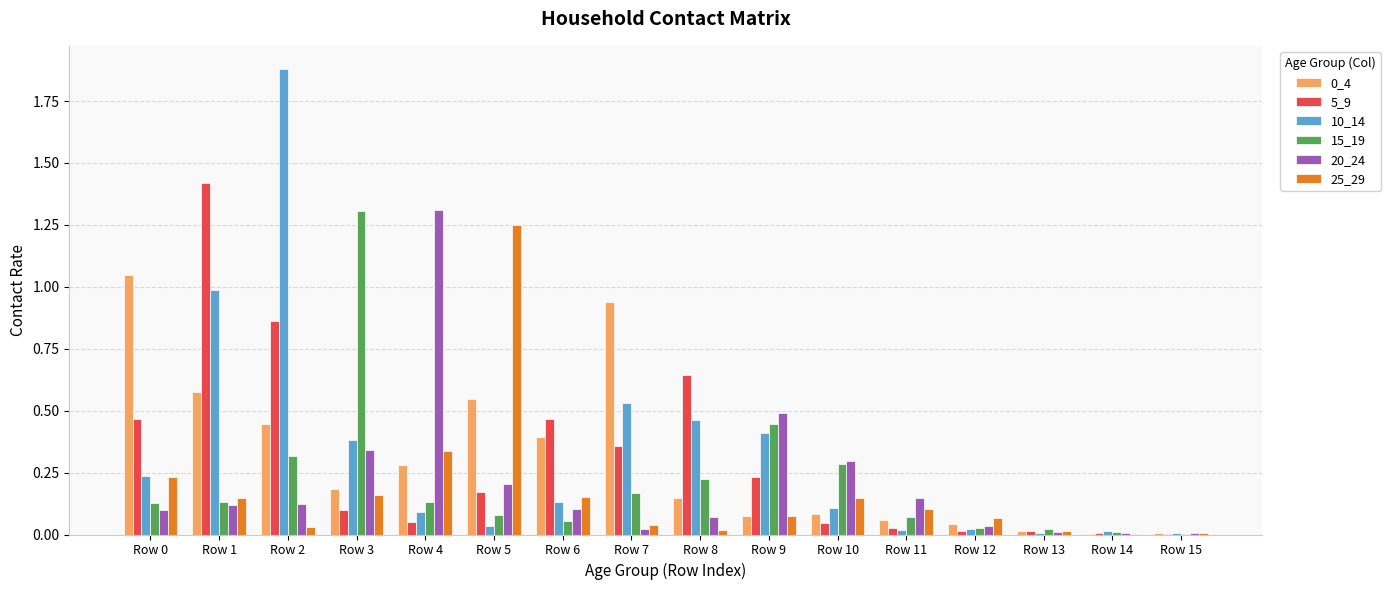

What is the sum of all 15_19 values?

3.4